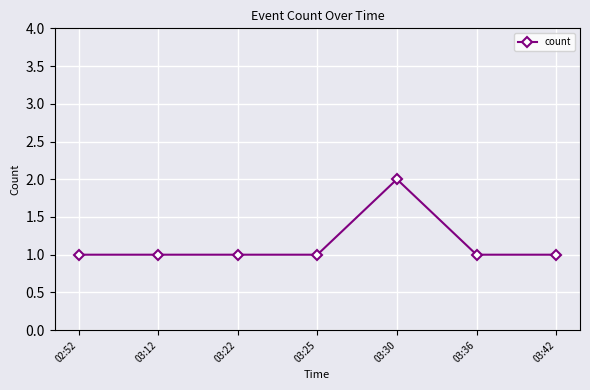

What is the sum of all values?

8